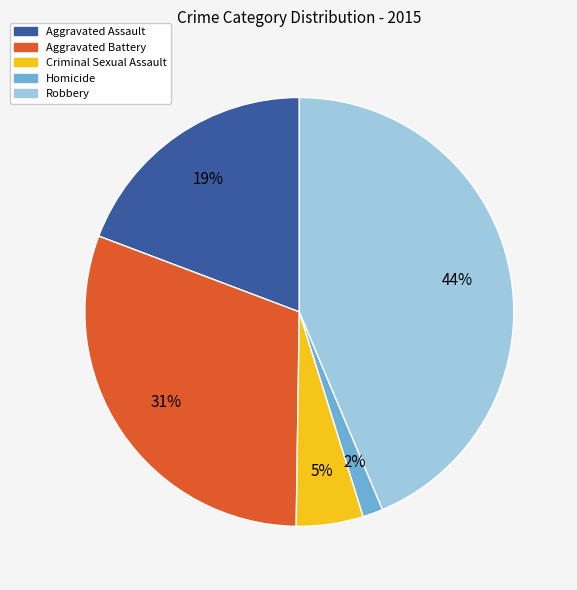

Rank the categories by value from highest to lowest.

Robbery, Aggravated Battery, Aggravated Assault, Criminal Sexual Assault, Homicide